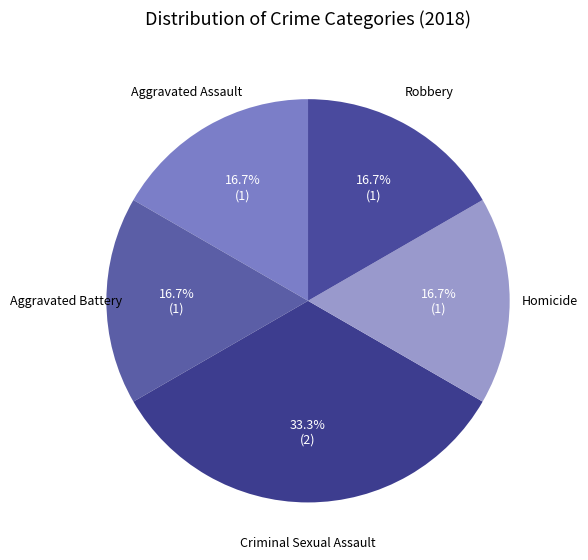

Is there any slice that represents more than half of the pie?

No